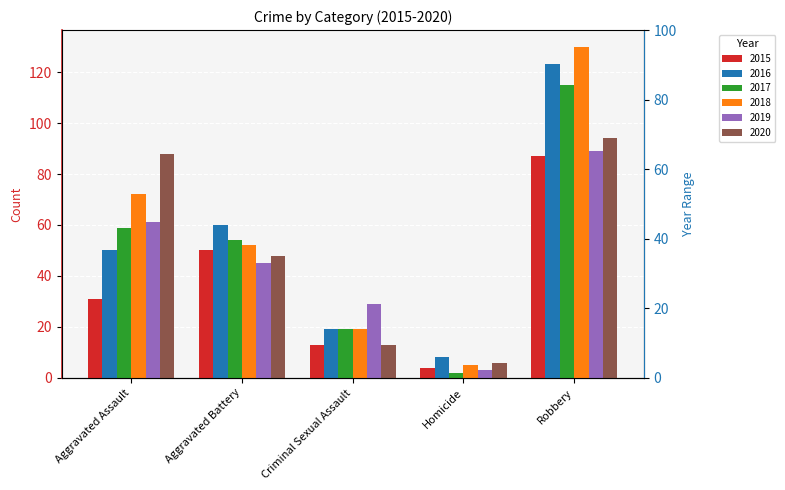

What is the approximate value of 2020 at Aggravated Battery?

48